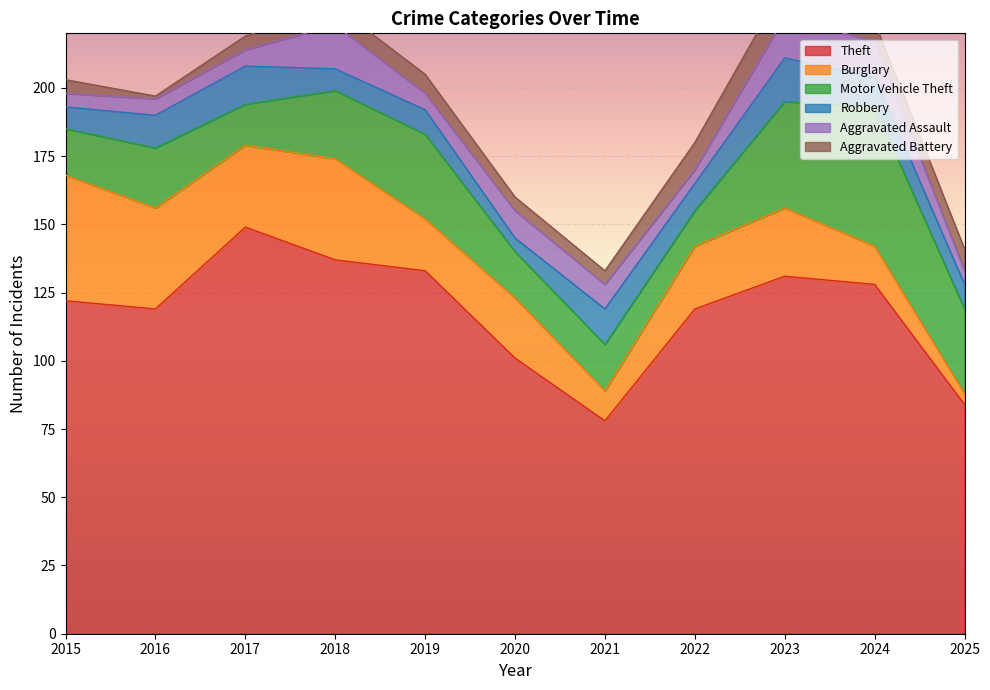

At which label does Burglary reach its minimum?

2025